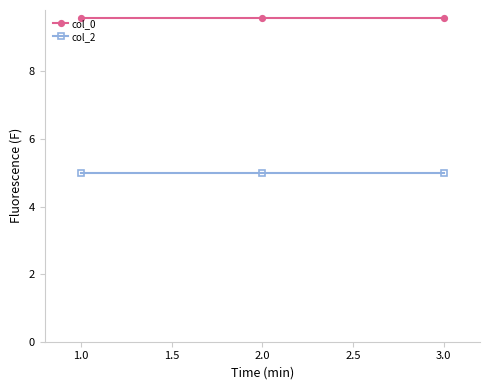

List the series in order of their overall mean, highest first.

col_0, col_2